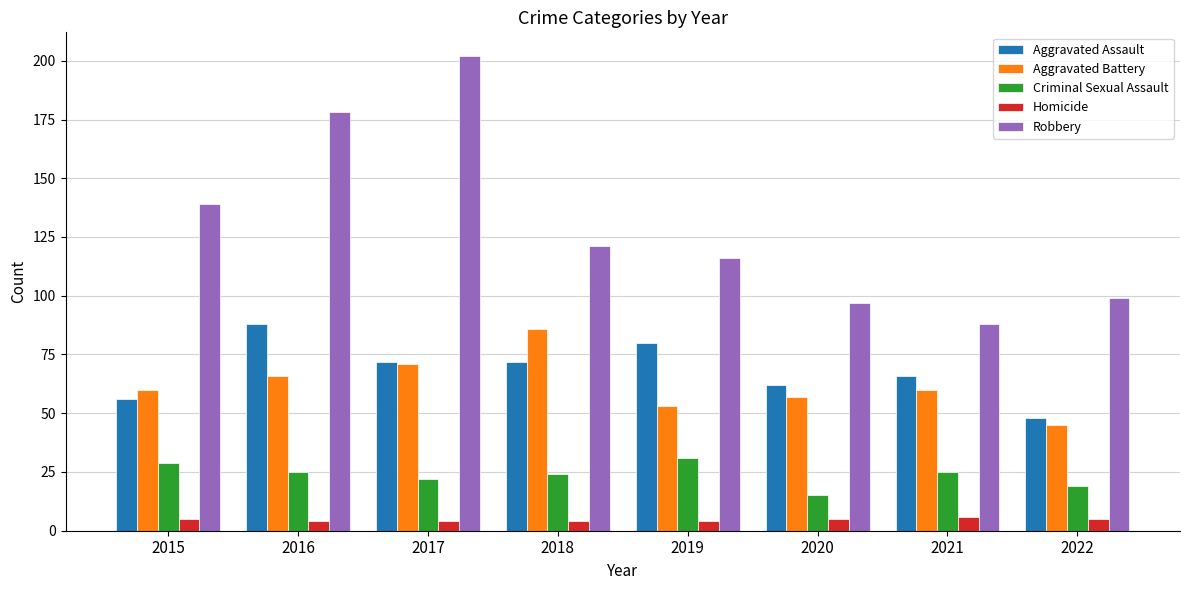

Reading right to left, list all the values displayed in this chart.

Aggravated Assault: 48	66	62	80	72	72	88	56
Aggravated Battery: 45	60	57	53	86	71	66	60
Criminal Sexual Assault: 19	25	15	31	24	22	25	29
Homicide: 5	6	5	4	4	4	4	5
Robbery: 99	88	97	116	121	202	178	139